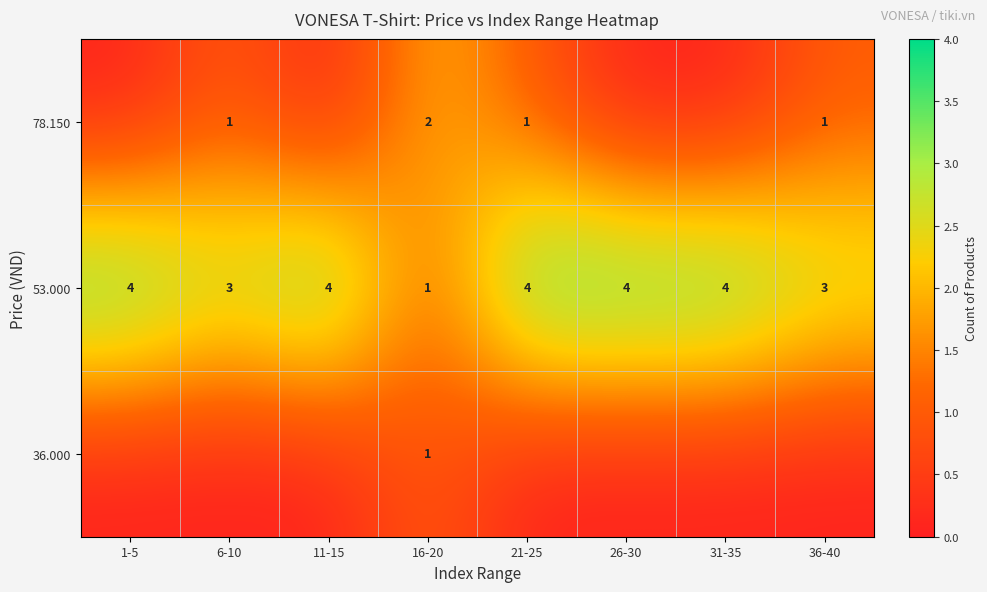

True or false: 53.000 has a value of 5 at 36-40.

False